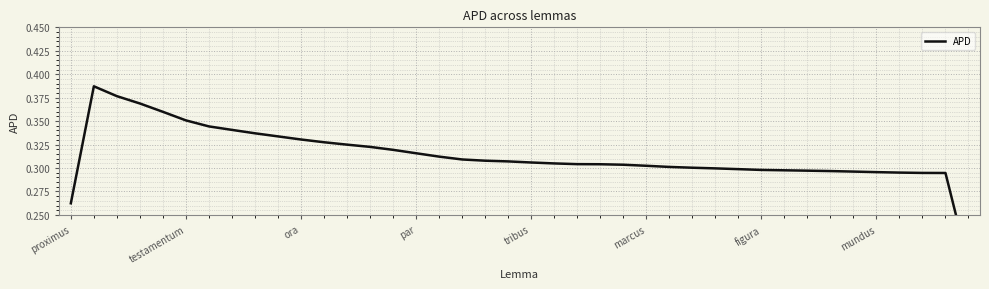

How many data points does each series have?

40